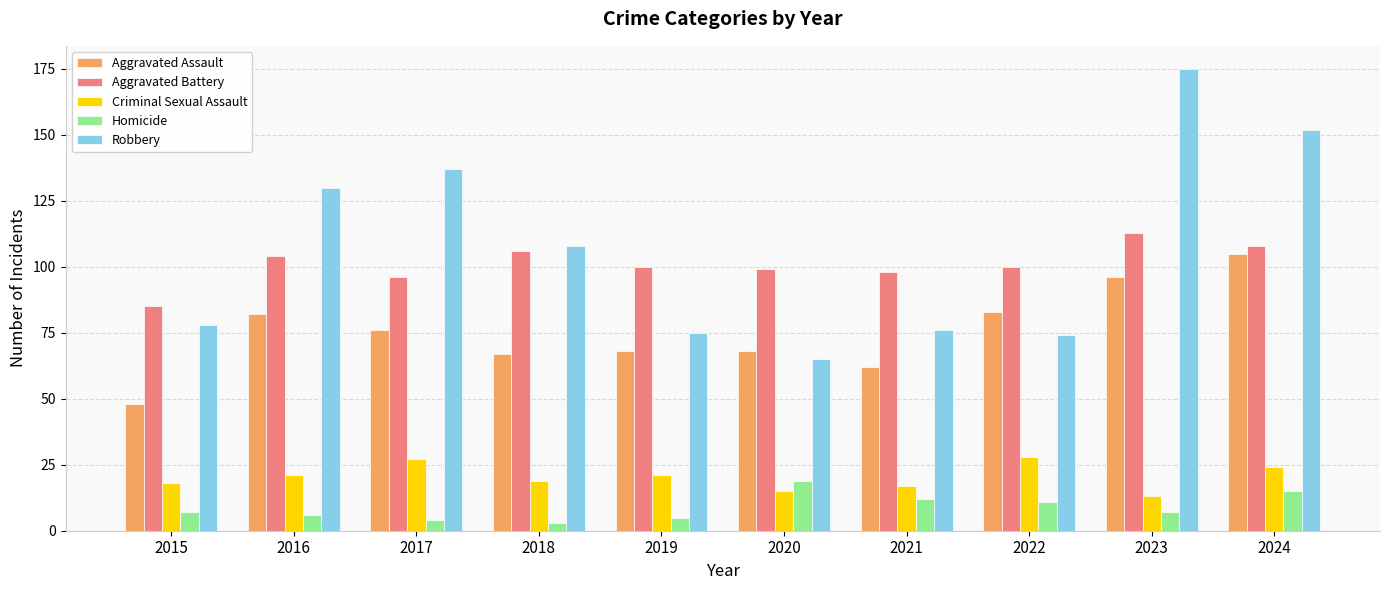

How many data points does each series have?

10